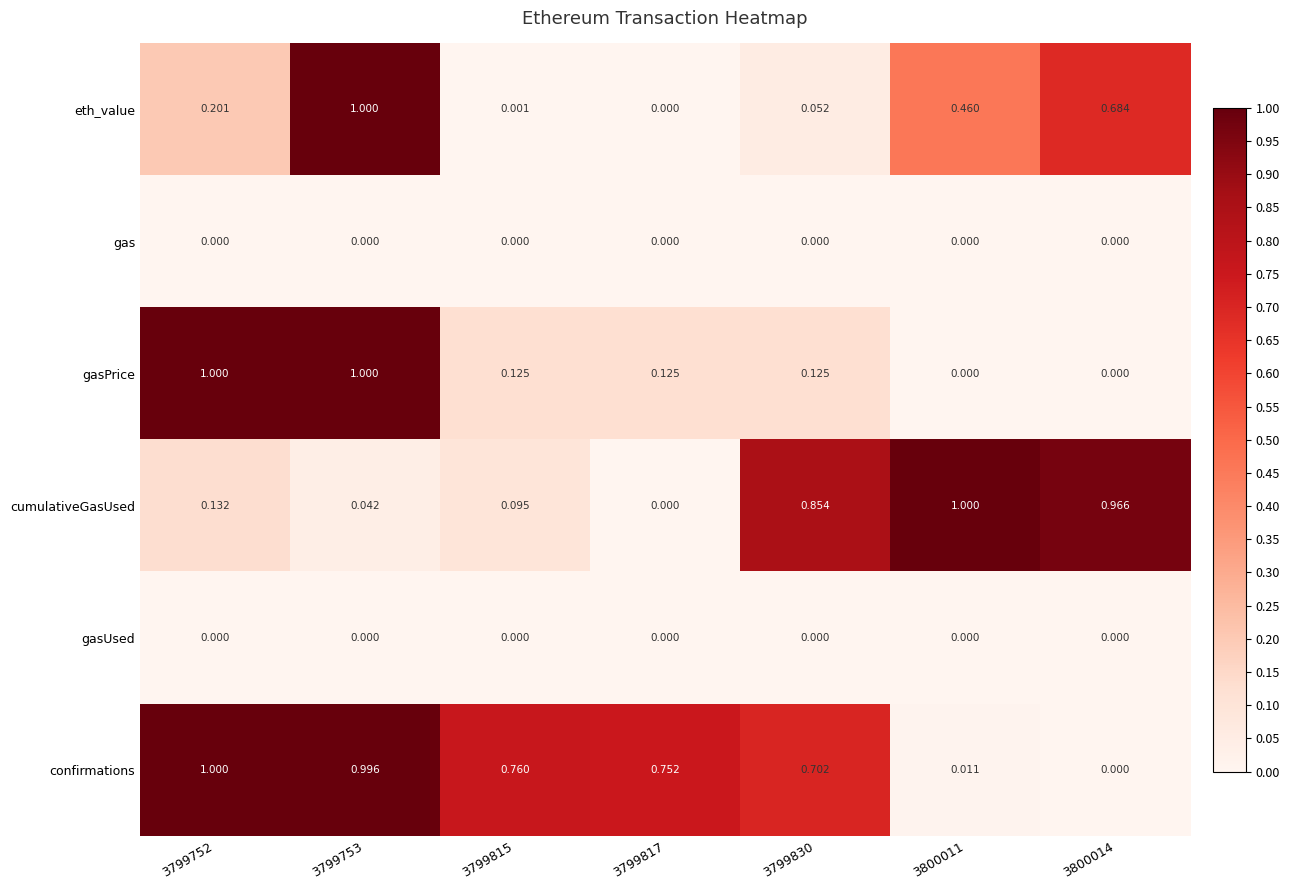

How many series are shown in this chart?

6